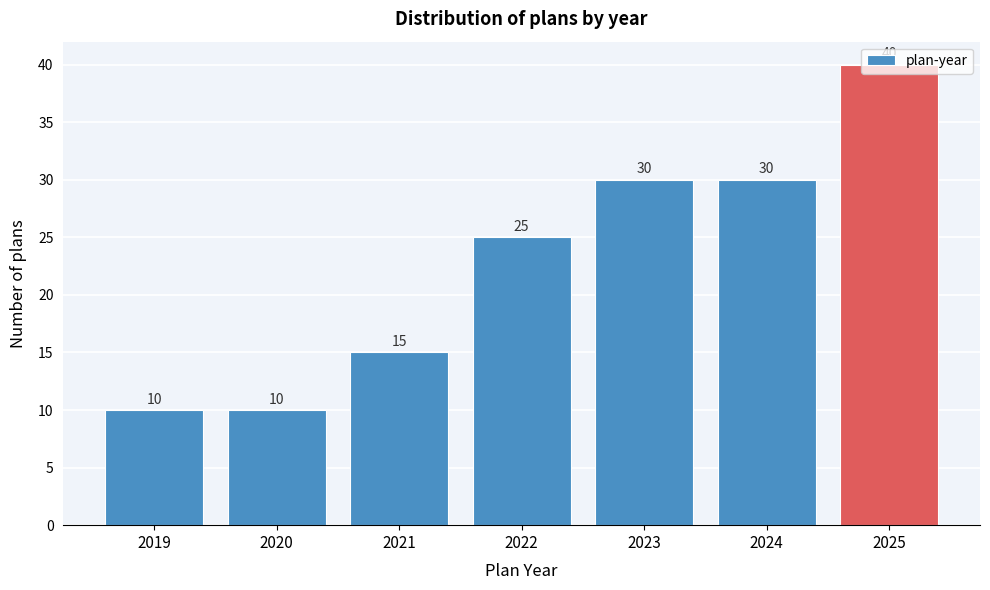

What is the greatest value displayed?

40